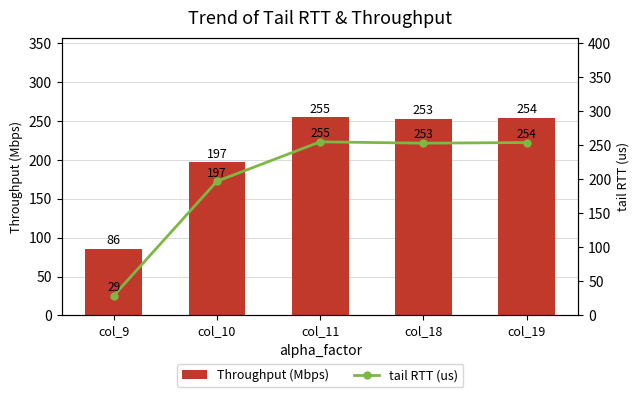

What is the difference between the maximum and minimum values in the tail RTT (us) series?

226